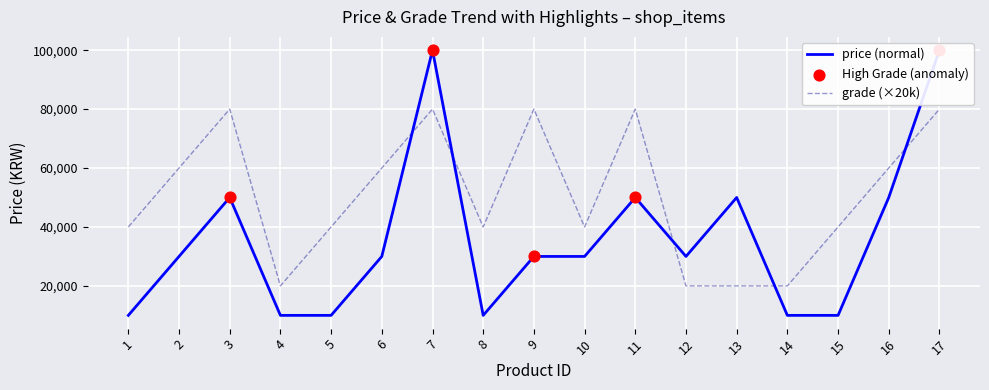

Which series has the largest Y range (max minus min)?

price